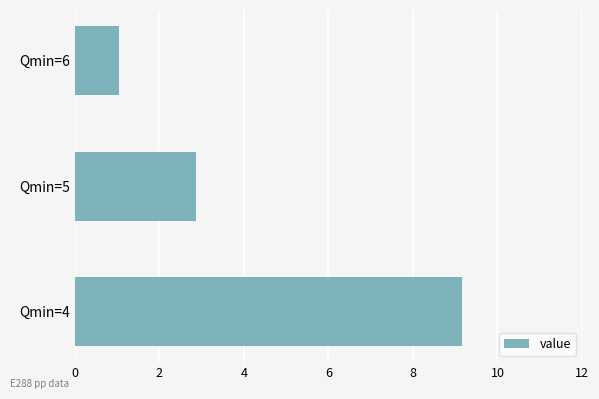

List the labels in order of value, largest first.

Qmin=4, Qmin=5, Qmin=6